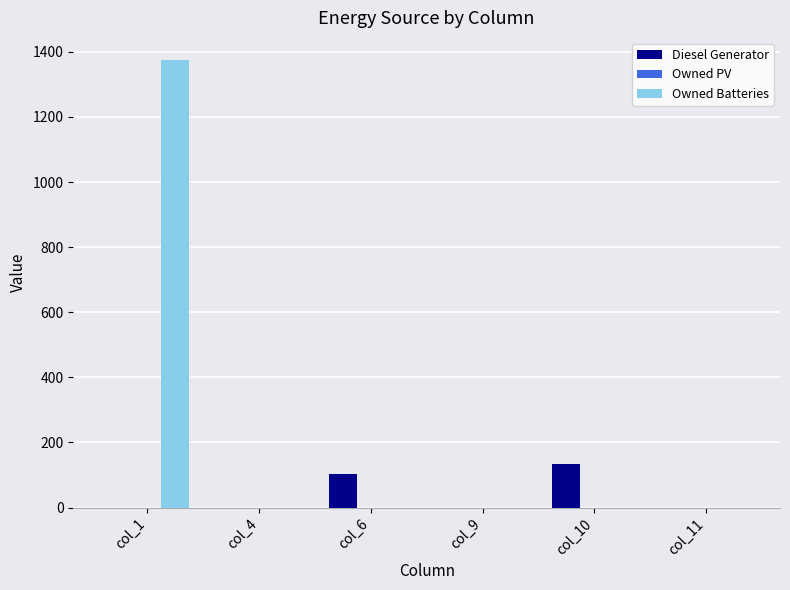

Are the bars grouped side by side (vs. stacked)?

Yes